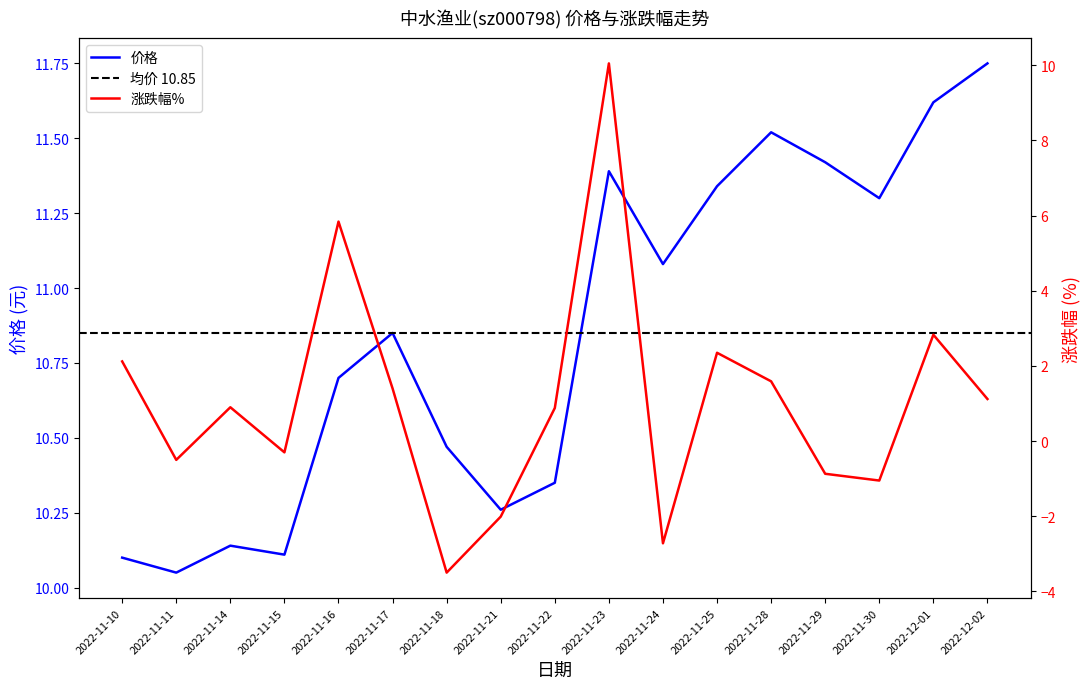

True or false: 价格 has more than 0 points higher than both neighbors.

True